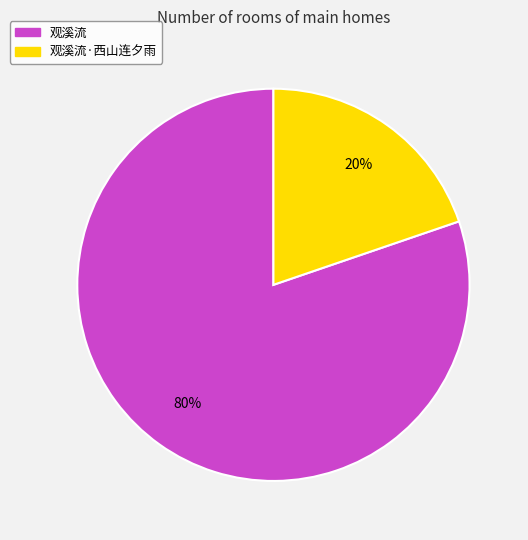

To the nearest percent, what is the average slice percentage?

50%